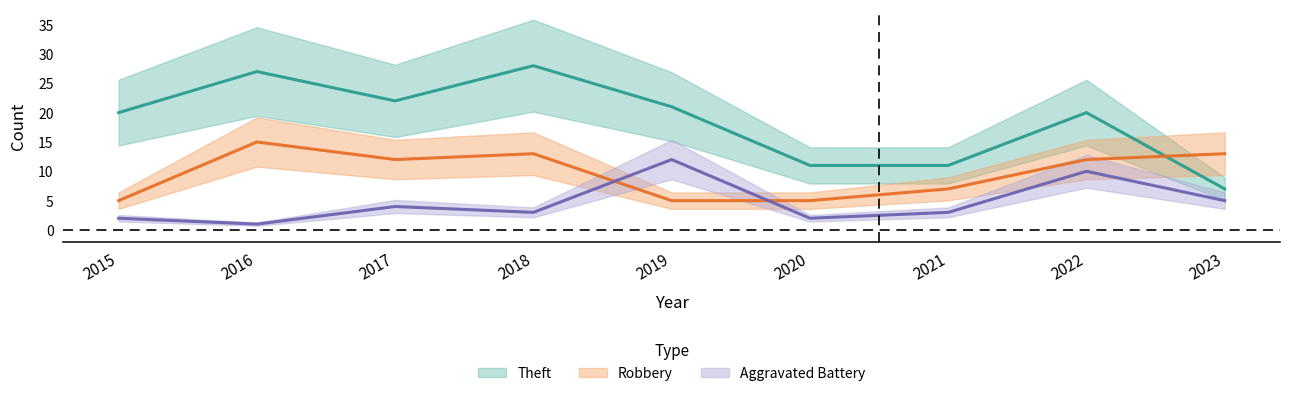

What is the difference between the Theft values at 2018 and 2016?

1